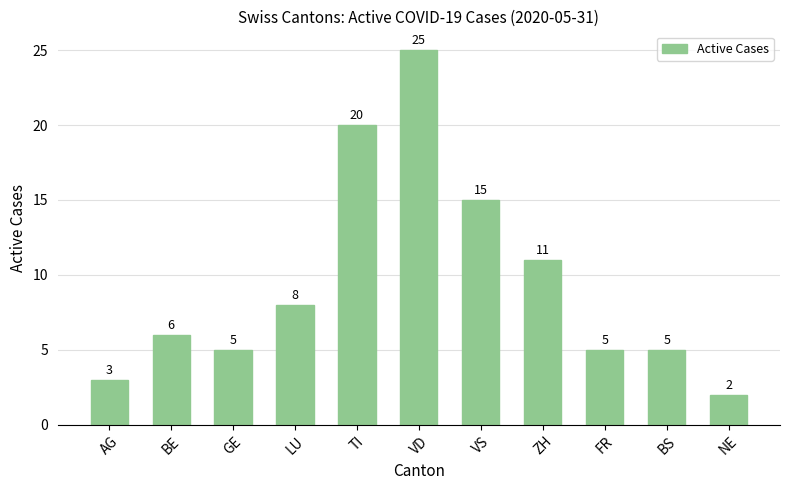

What is the value of the 6th bar from the left?

25